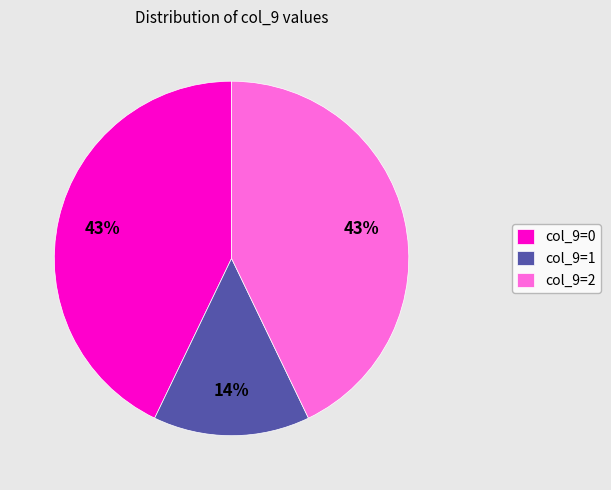

Is the sum of col_9=1 and col_9=2 greater than half?

Yes